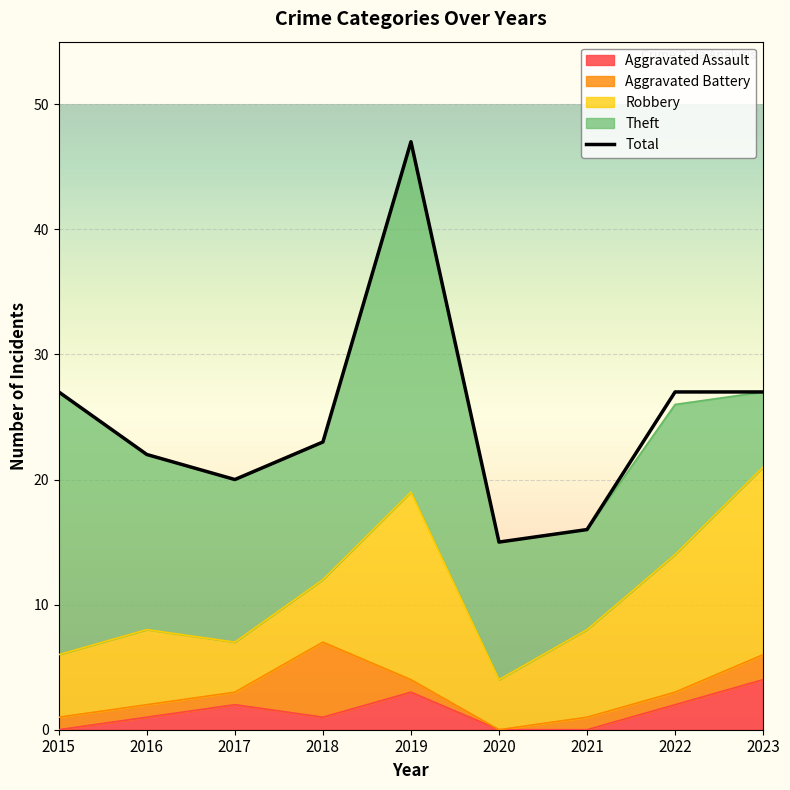

What is the ratio of the value at 2019 to the value at 2018?

2.0